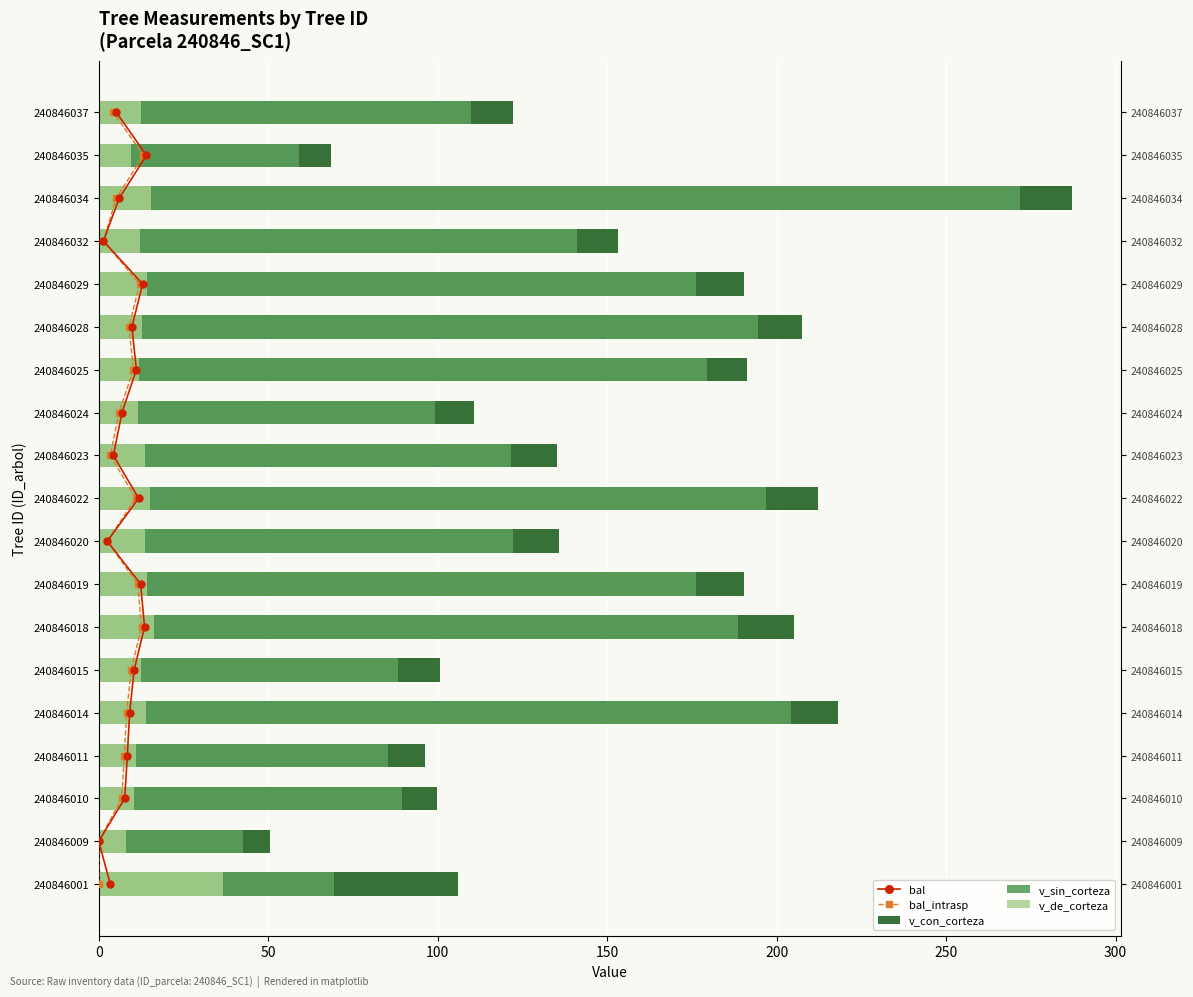

Is it true that v_sin_corteza equals 294.6 at 240846028?

False